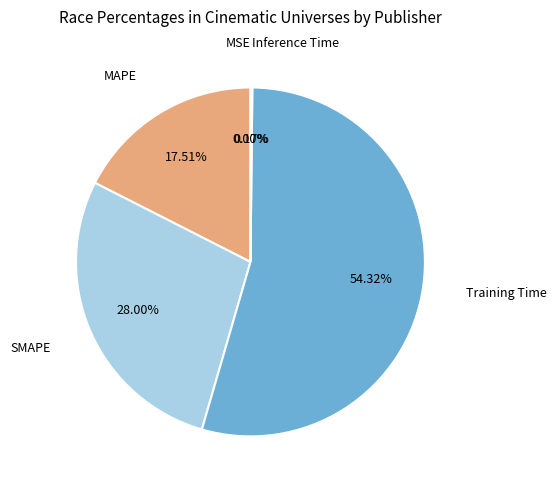

Which category has the smallest portion of the pie?

MSE